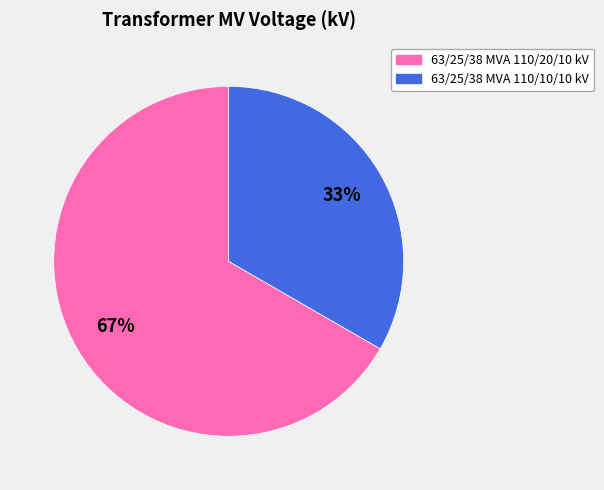

Is it true that 63/25/38 MVA 110/10/10 kV is 22% of the pie?

False